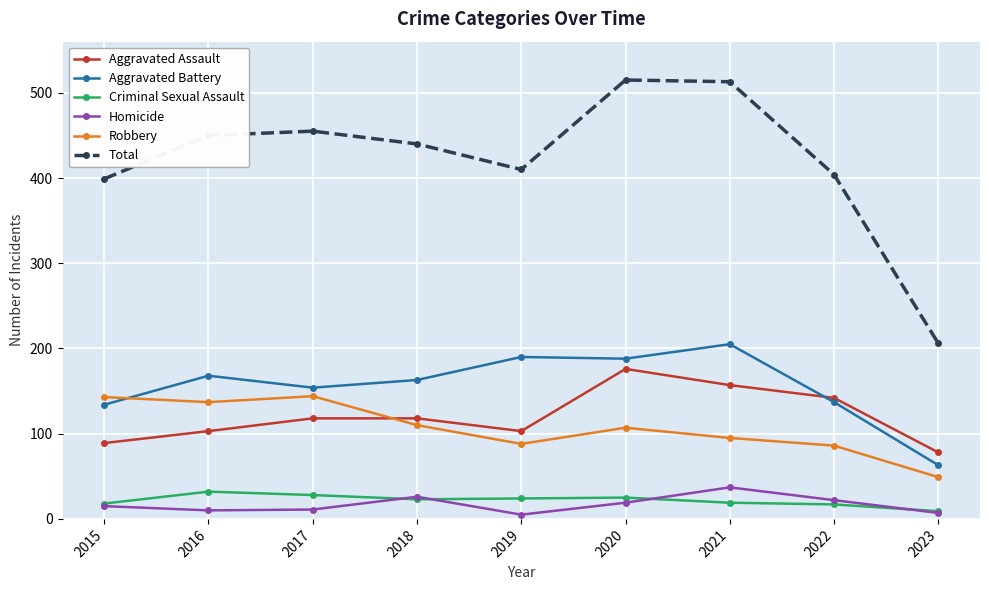

What is the maximum value for Aggravated Assault?

176